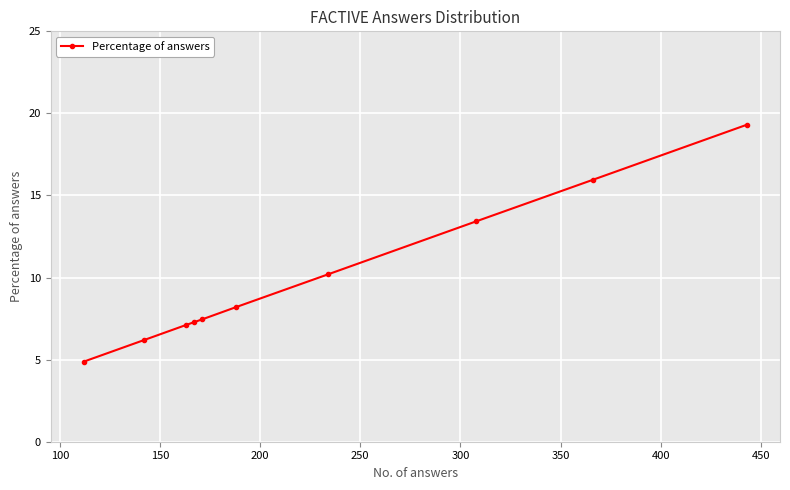

What is the greatest value displayed?

19.3